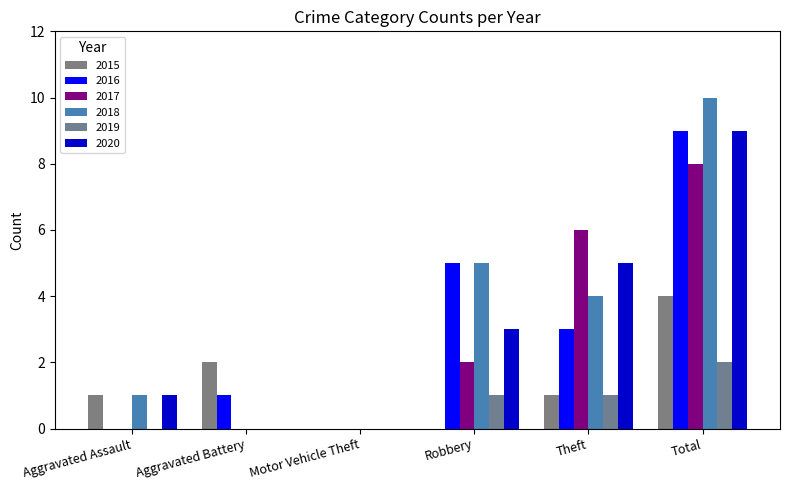

Which series has the largest total across all categories?

2018